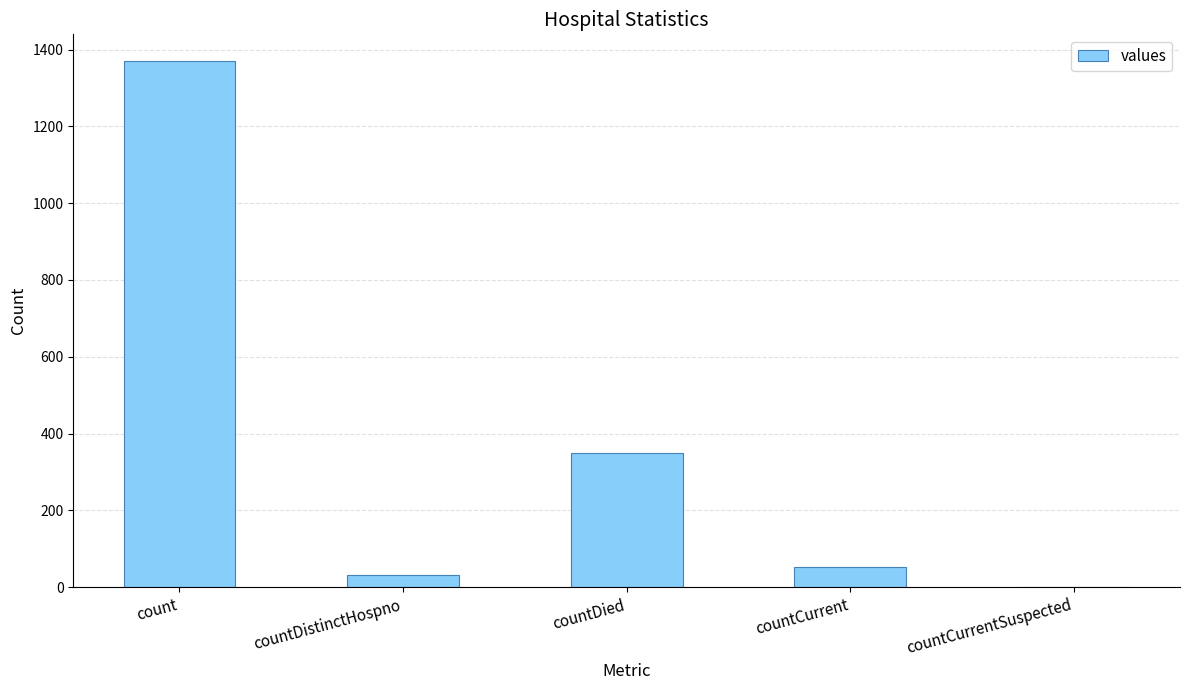

Where does the data first go above 52?

count